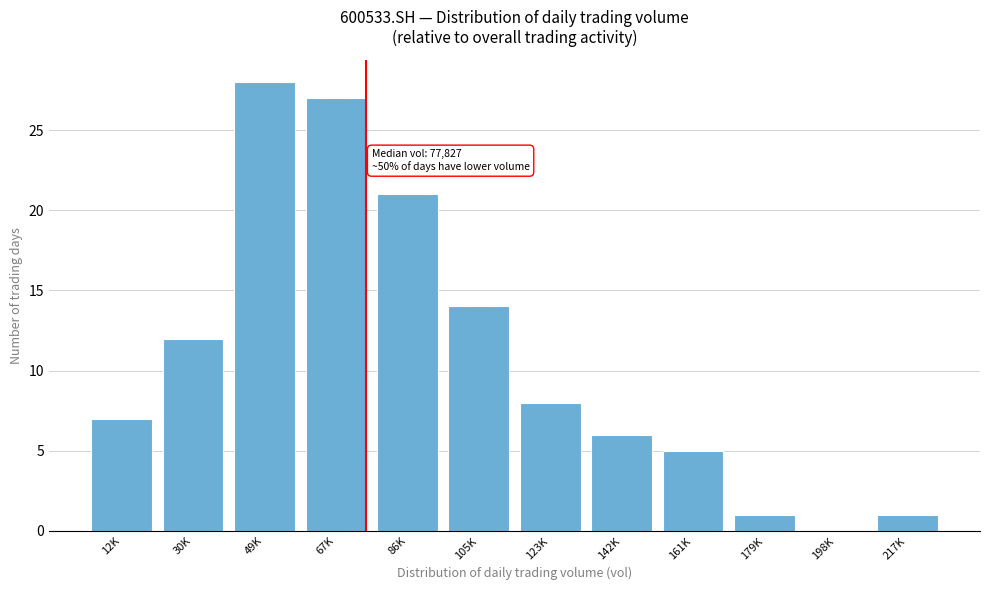

Reading right to left, extract all data points from this chart.

217K=1	198K=0	179K=1	161K=5	142K=6	123K=8	105K=14	86K=21	67K=27	49K=28	30K=12	12K=7